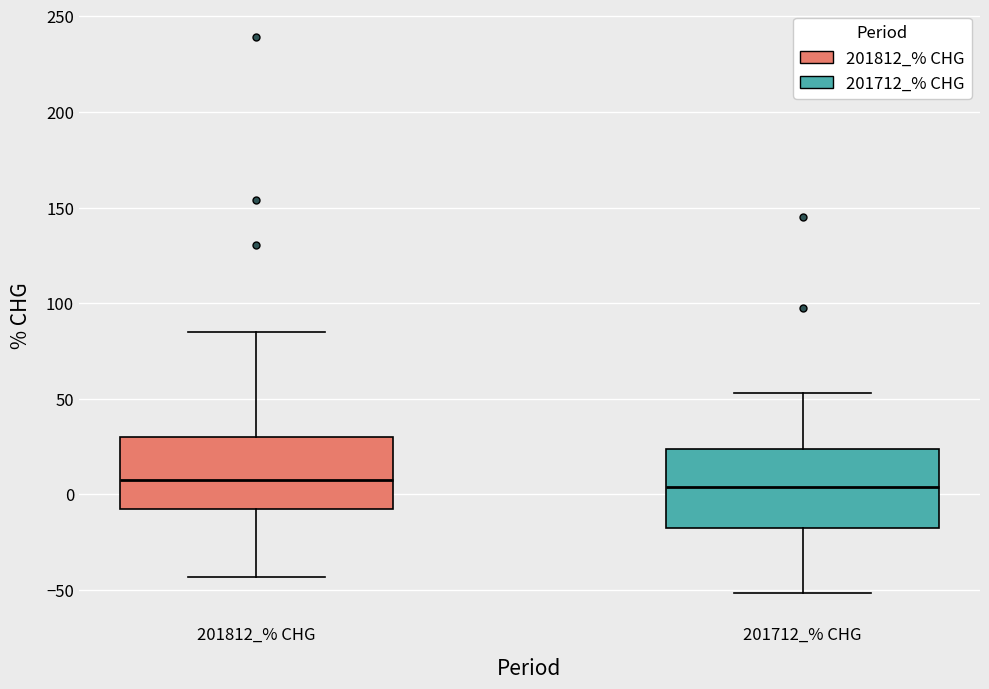

Reading left to right, transcribe this box plot: for each box, give where its median line is, the range the box spans, and where its two whiskers end, as read against the y-axis. The values are not printed on the chart, so give them approximately, as read against the axis.

201812_% CHG: median 10, box -10 to 30, whiskers -45 to 85
201712_% CHG: median 5, box -20 to 25, whiskers -50 to 55